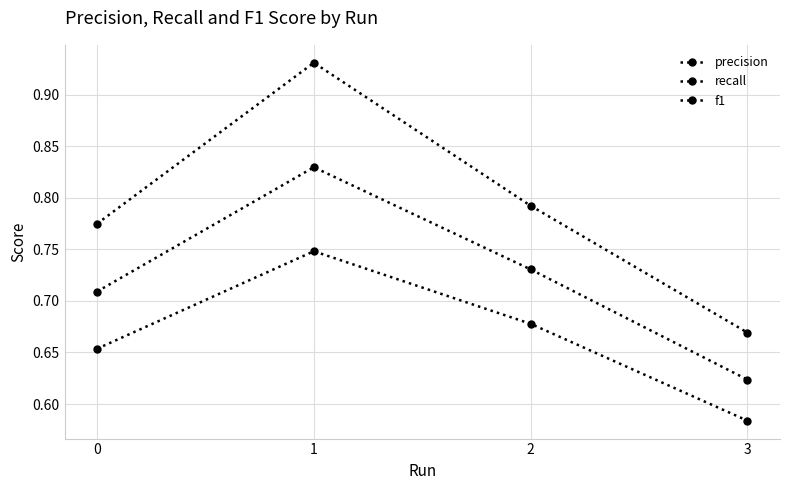

At how many categories does at least one series exceed 0?

4